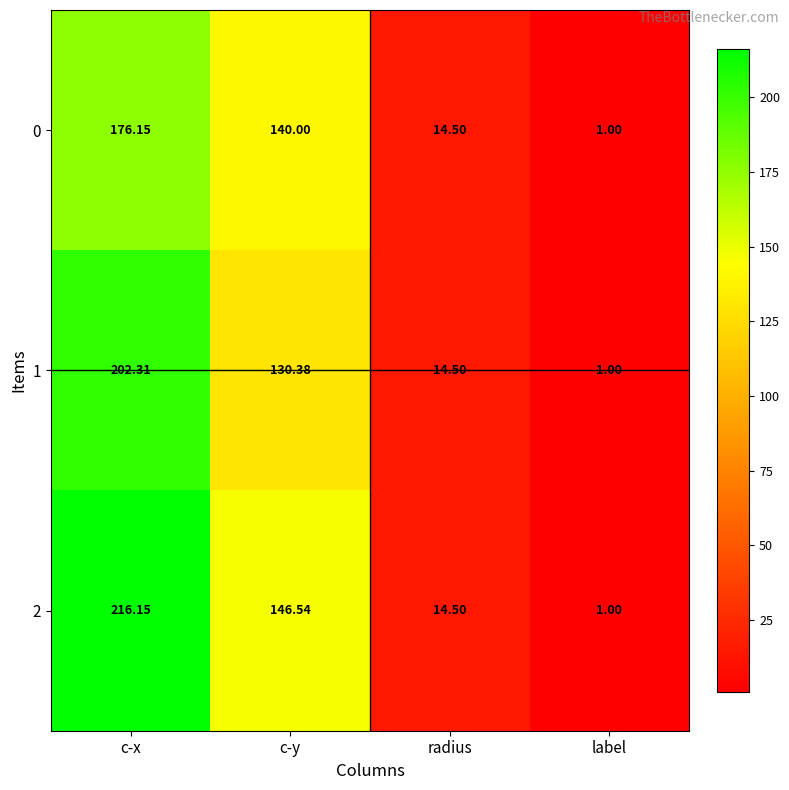

At which category is the sum across all series the highest?

c-x